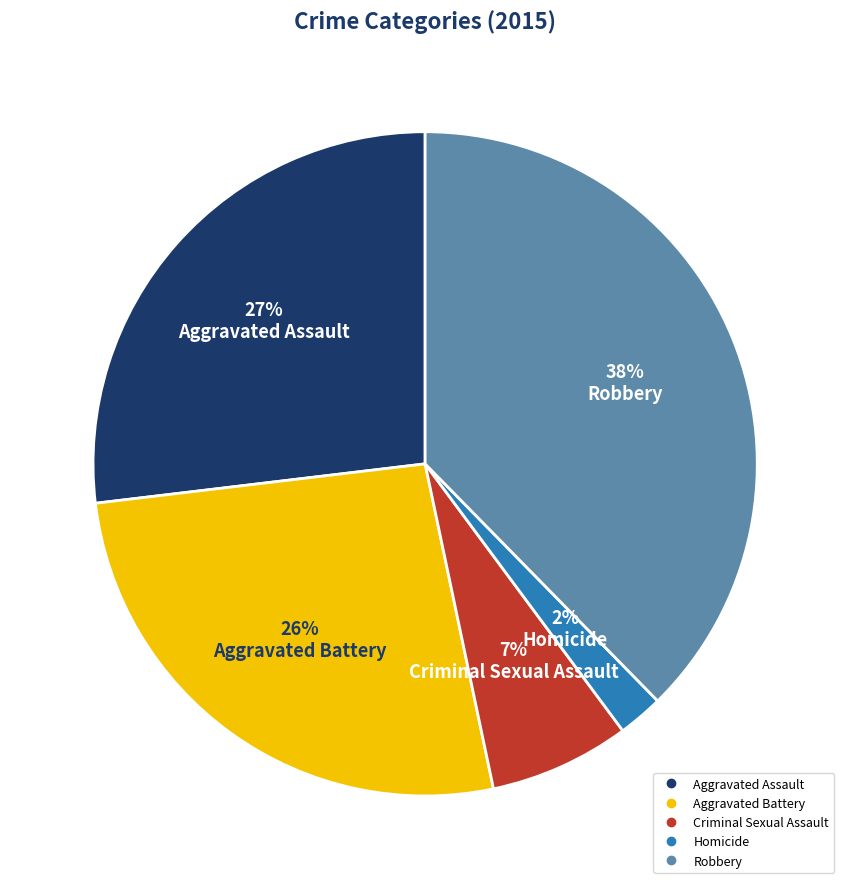

What is the smallest slice in the pie chart?

Homicide